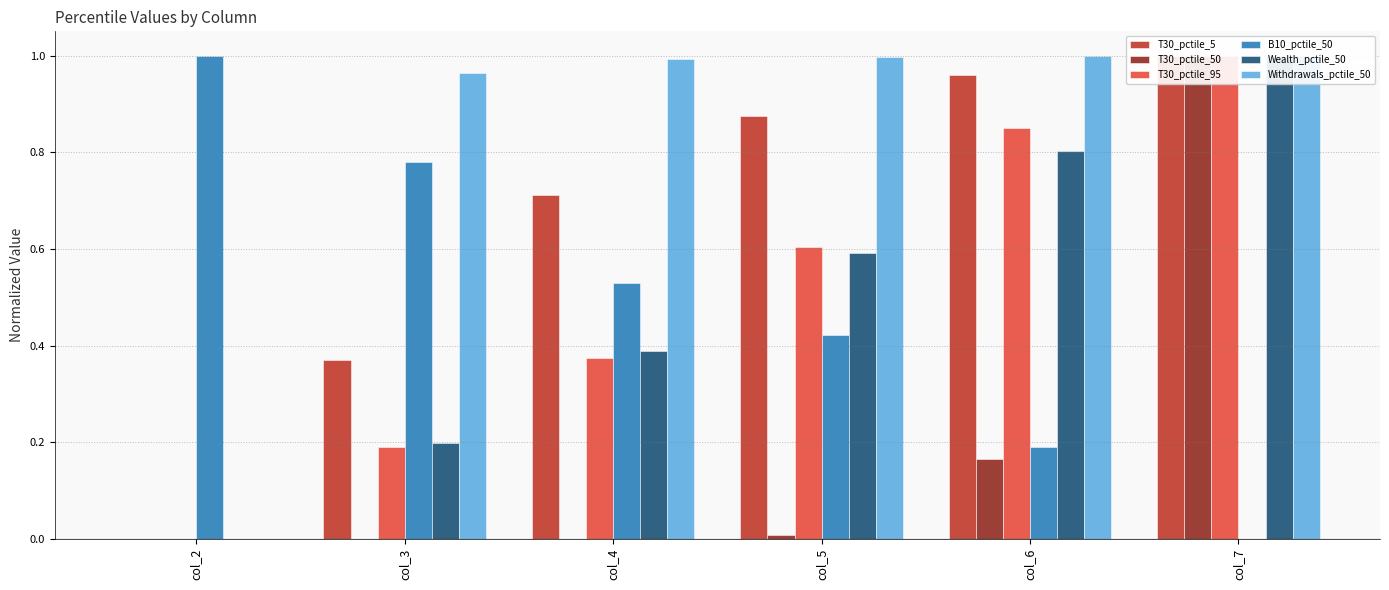

At which category does the chart reach its minimum across all series?

col_2